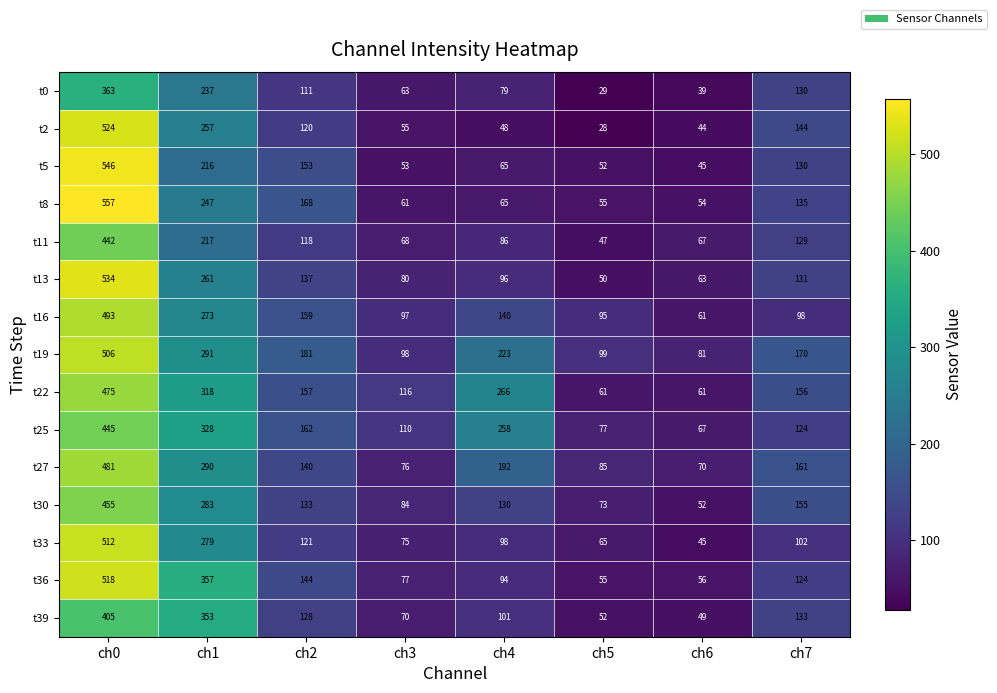

What is the sum of all t30 values?

1365